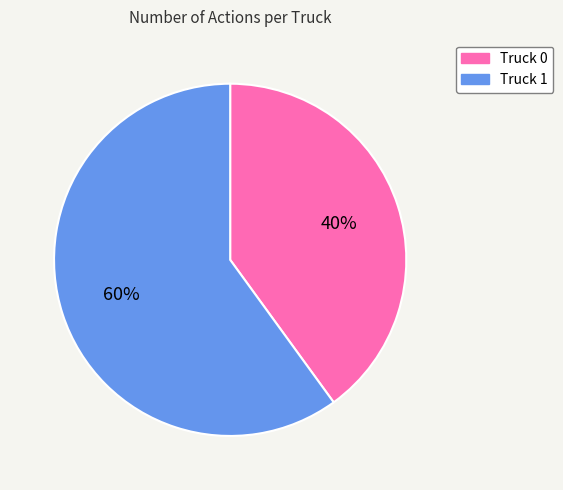

To the nearest percent, what is the difference between the largest and smallest slice percentages?

20%